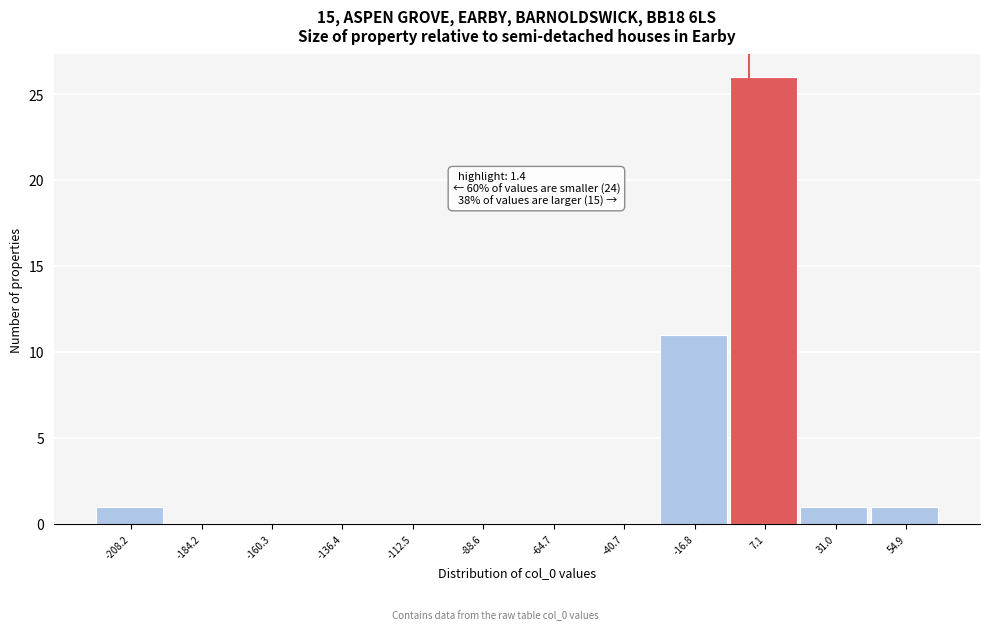

Which range on the x-axis has the tallest bar?

-5 to 20